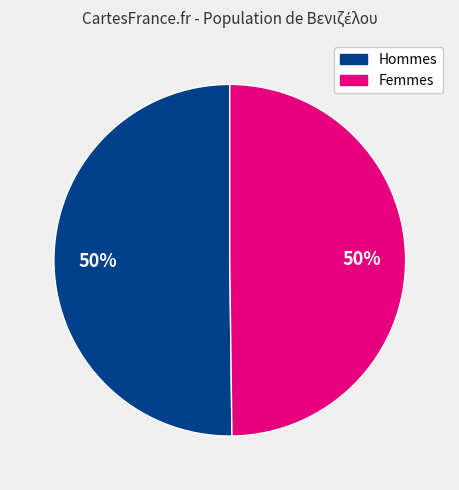

To the nearest percent, what is the average slice percentage?

50%